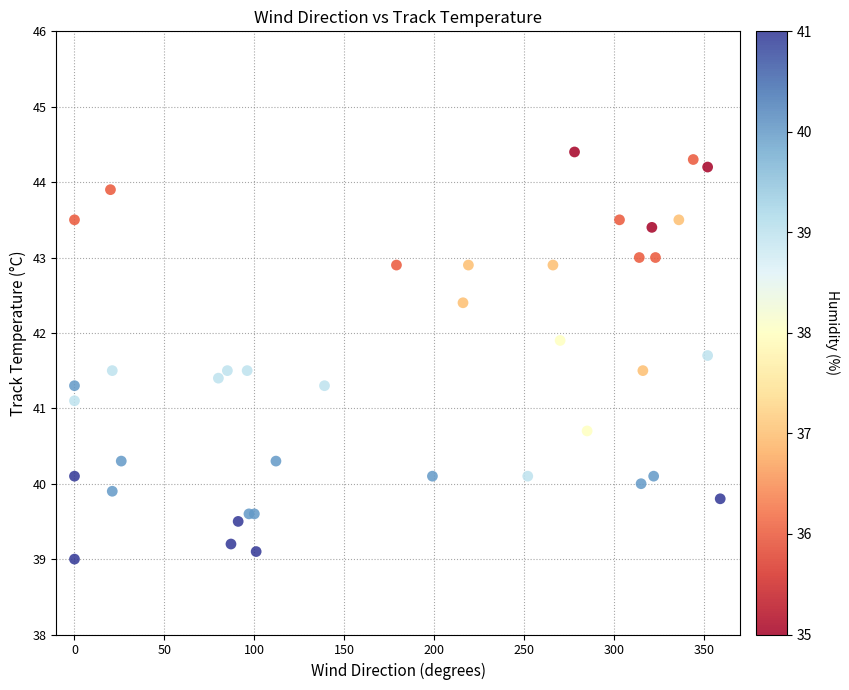

What Y value in the scatter plot is closest to 41?

41.1